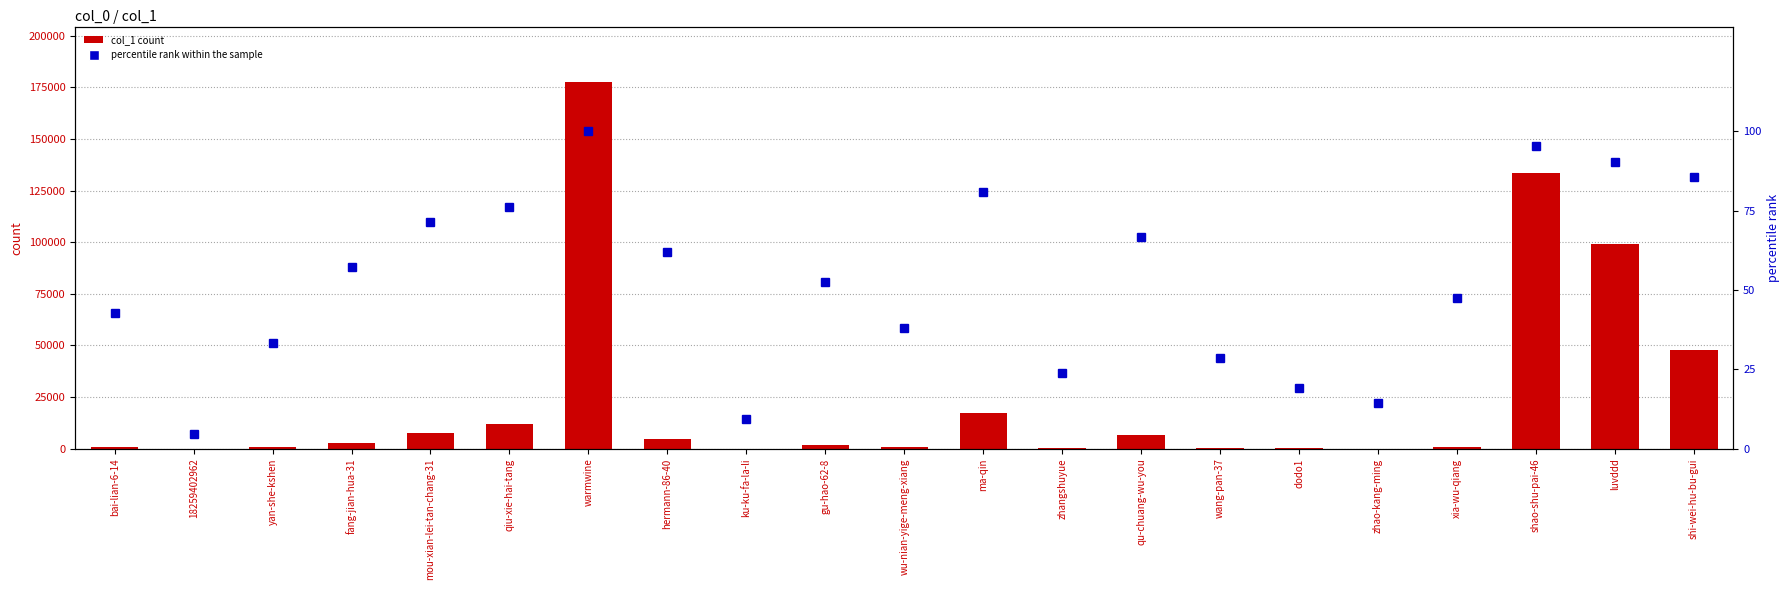

Is the value of col_1 at yan-she-kshen greater than the value of percentile rank within the sample at zhangshuyue?

Yes